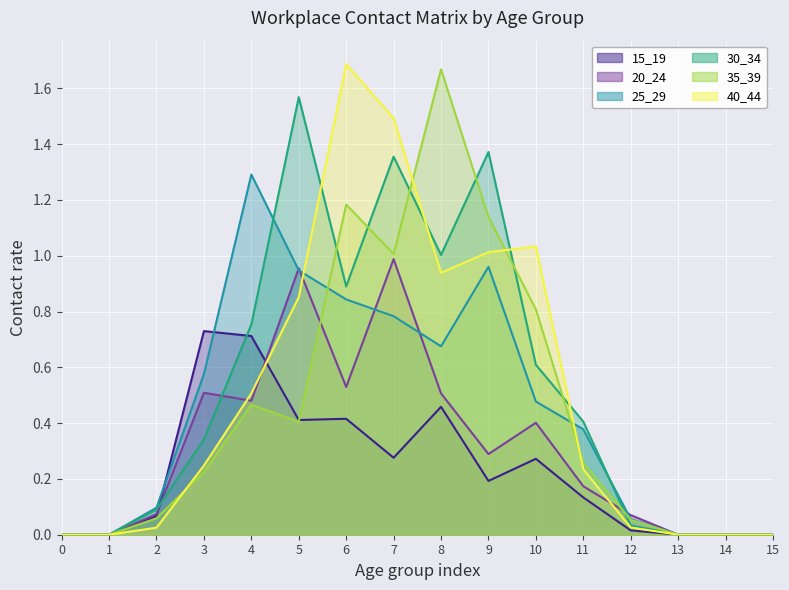

What is the difference between the 20_24 values at 10 and 3?

0.1